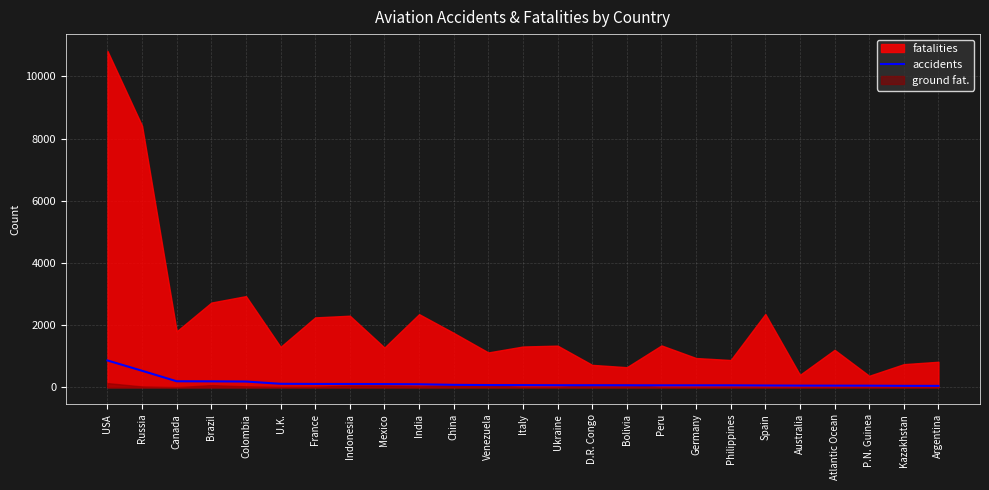

Does the chart display data point markers on the line(s)?

No